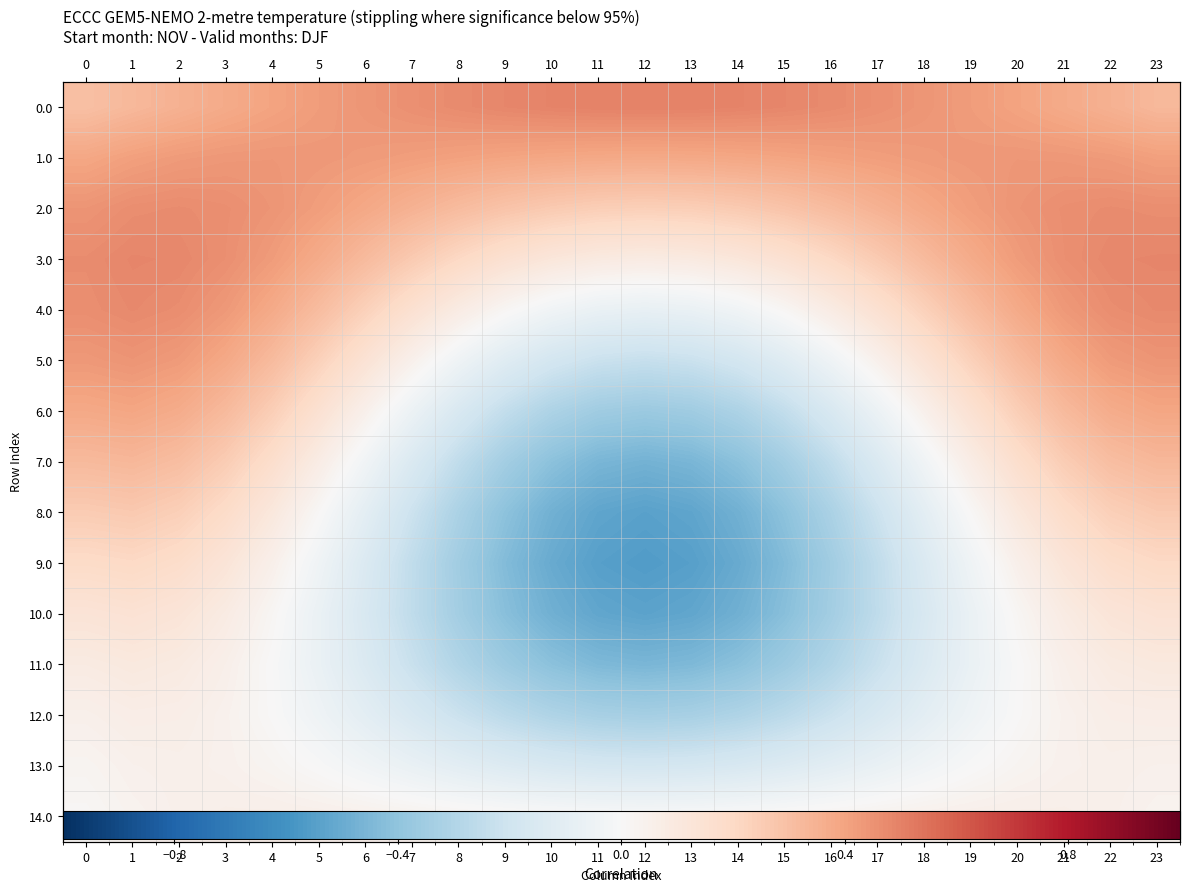

How many values in 6.0 are below zero?

11